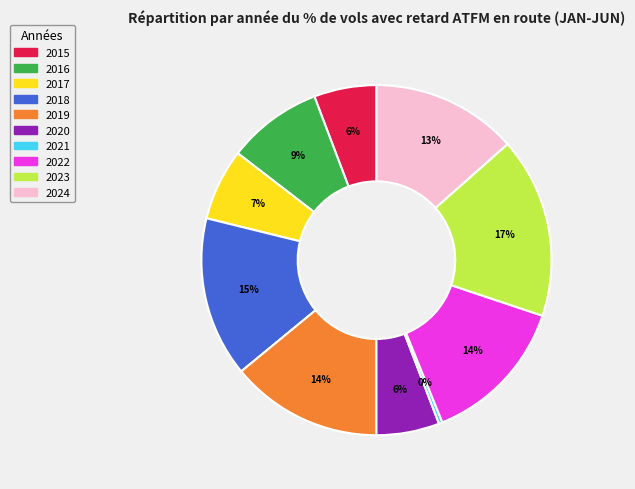

Does 2017 account for over 50% of the chart?

No